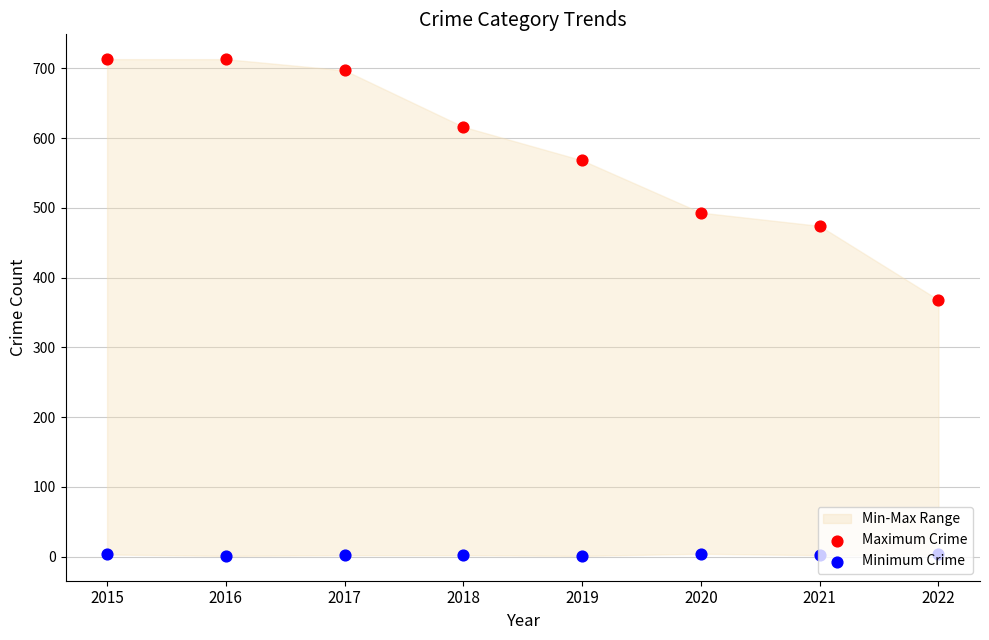

Is the value of Minimum Crime at 2016 greater than the value of Maximum Crime at 2021?

No